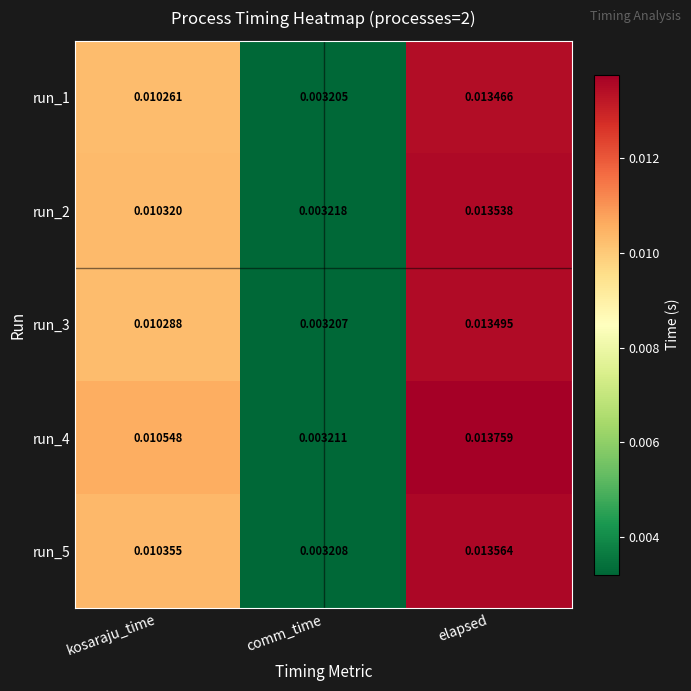

Which series has the largest range (max minus min)?

run_4